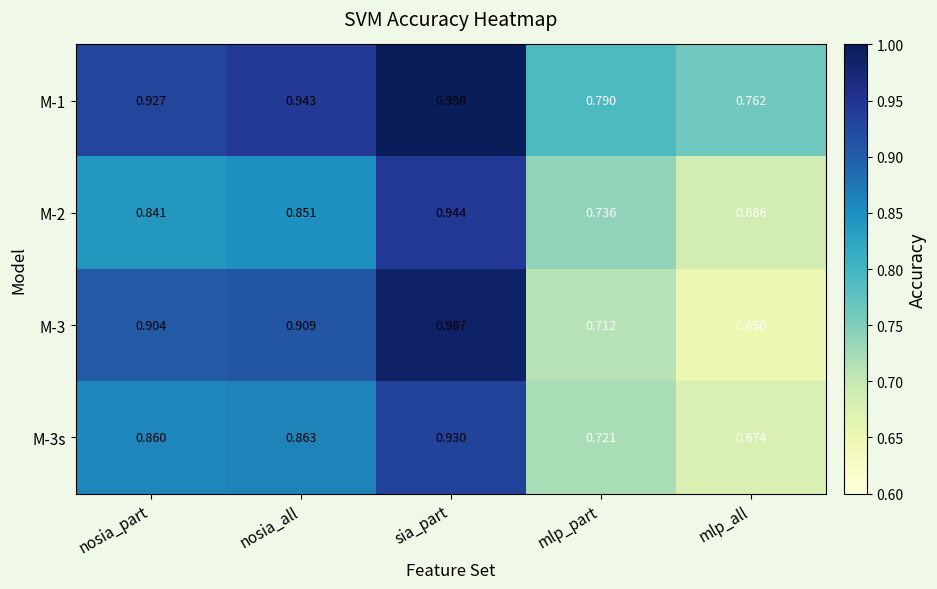

List the series in order of their peak value, lowest first.

M-3s, M-2, M-3, M-1